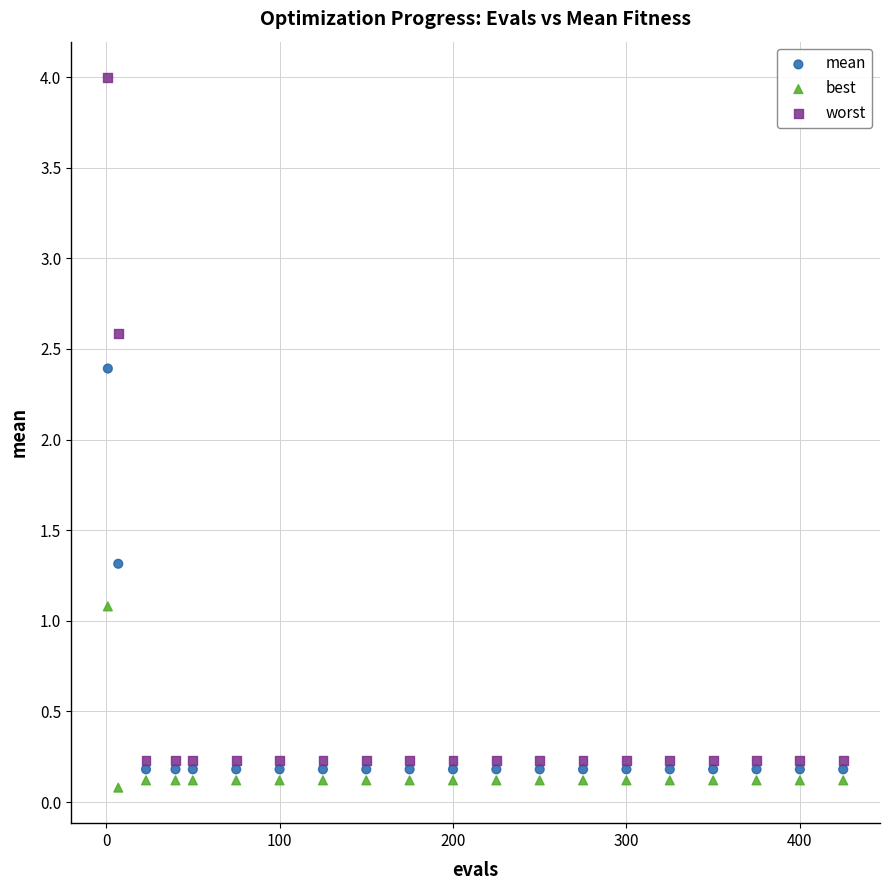

Across all data points, what is the range of X values (max minus min)?

424.0